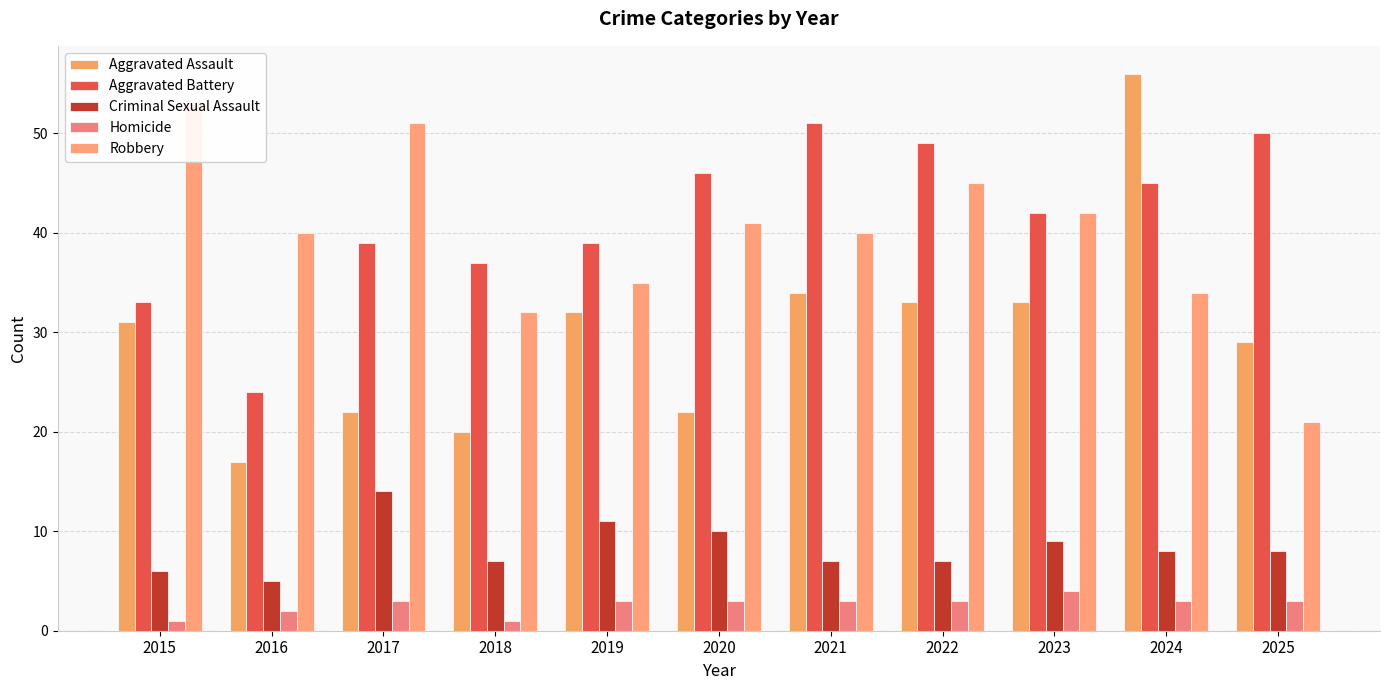

Reading left to right, list all the values displayed in this chart.

Aggravated Assault: 2015=31	2016=17	2017=22	2018=20	2019=32	2020=22	2021=34	2022=33	2023=33	2024=56	2025=29
Aggravated Battery: 2015=33	2016=24	2017=39	2018=37	2019=39	2020=46	2021=51	2022=49	2023=42	2024=45	2025=50
Criminal Sexual Assault: 2015=6	2016=5	2017=14	2018=7	2019=11	2020=10	2021=7	2022=7	2023=9	2024=8	2025=8
Homicide: 2015=1	2016=2	2017=3	2018=1	2019=3	2020=3	2021=3	2022=3	2023=4	2024=3	2025=3
Robbery: 2015=53	2016=40	2017=51	2018=32	2019=35	2020=41	2021=40	2022=45	2023=42	2024=34	2025=21